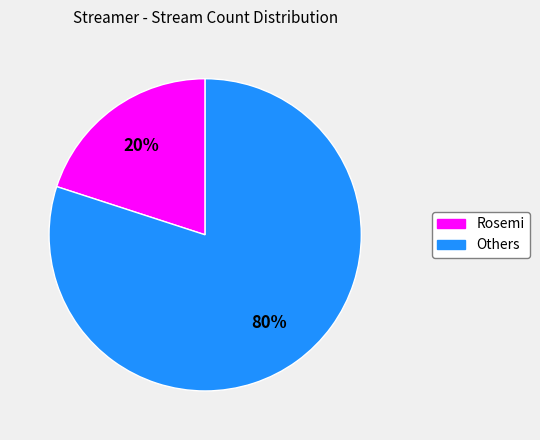

To the nearest percent, what portion does Others represent?

80%